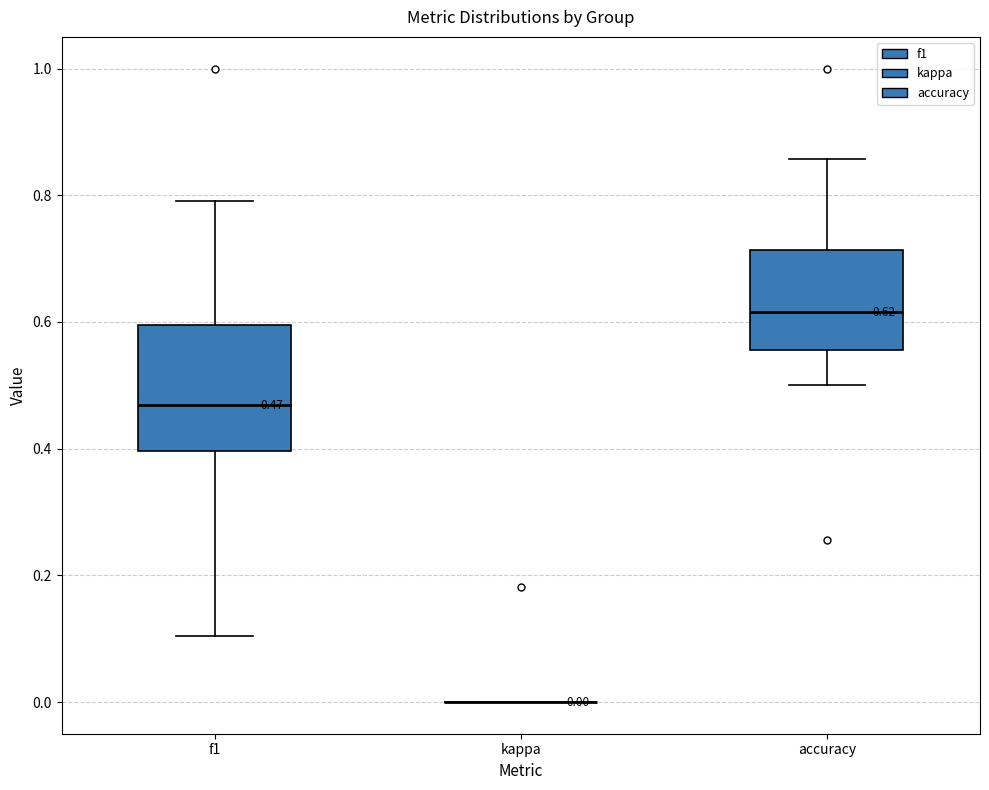

Which box is the tallest, from its lower edge to its upper edge?

f1